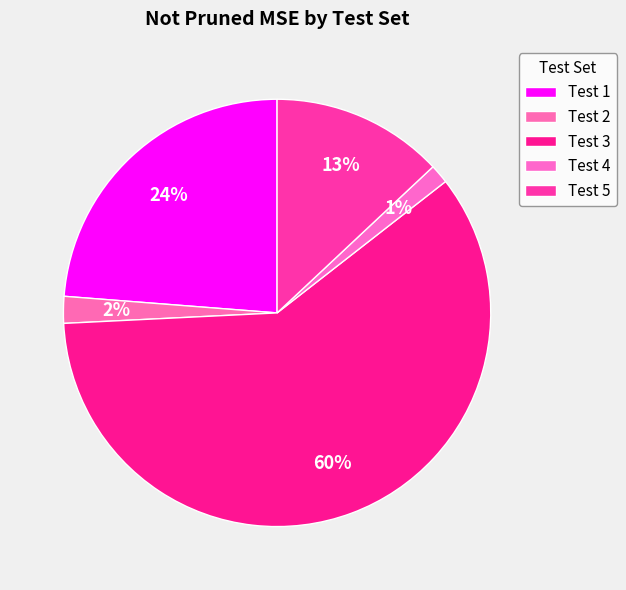

Count the number of slices in the pie.

5